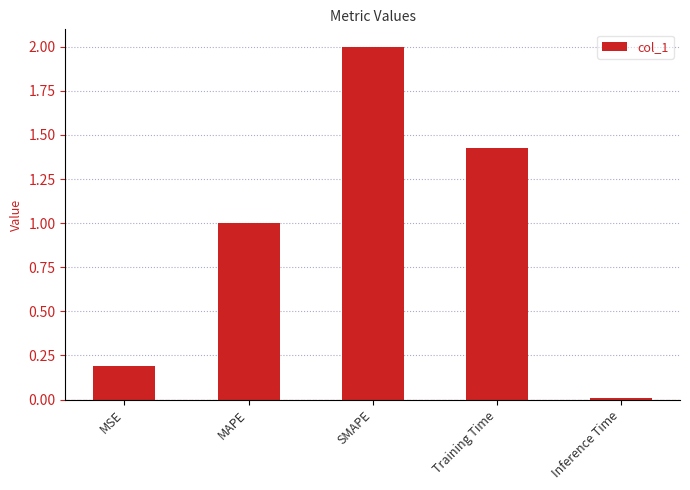

How many bars are there in total?

5